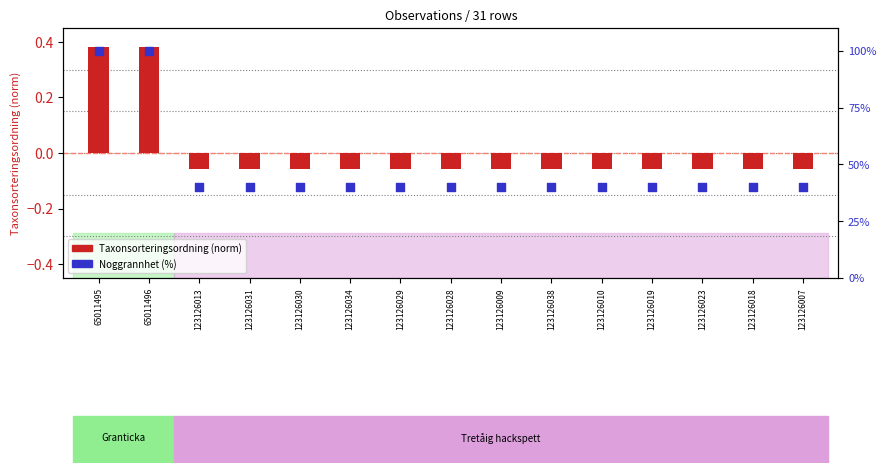

Which series has the largest Y range (max minus min)?

Noggrannhet (%)